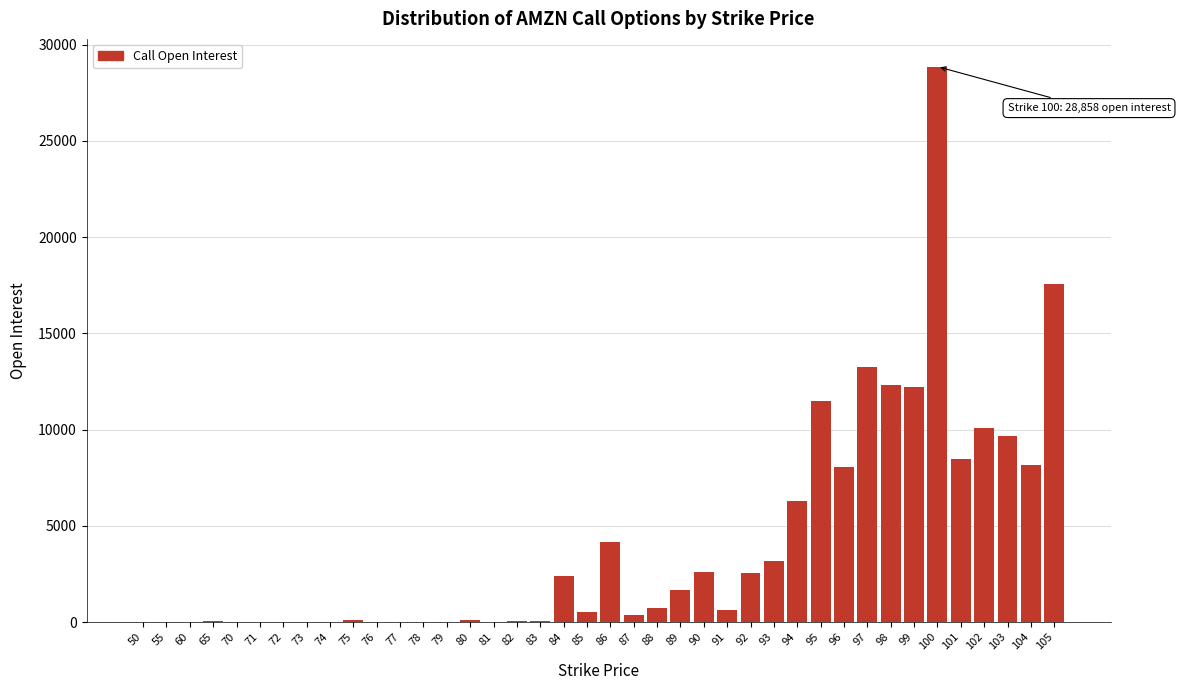

The value at 71 is -16568. True or false?

False